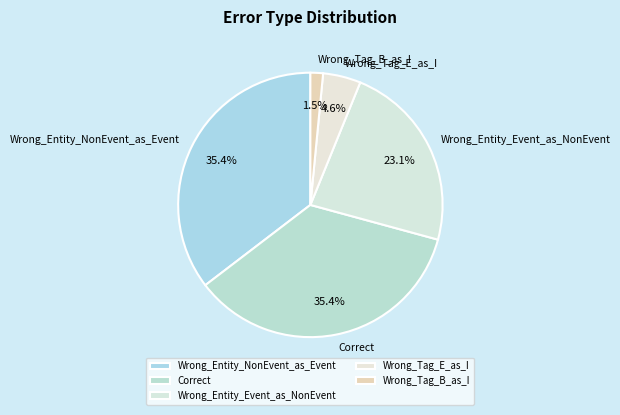

What portion of the pie excludes Wrong_Entity_NonEvent_as_Event?

64.6%